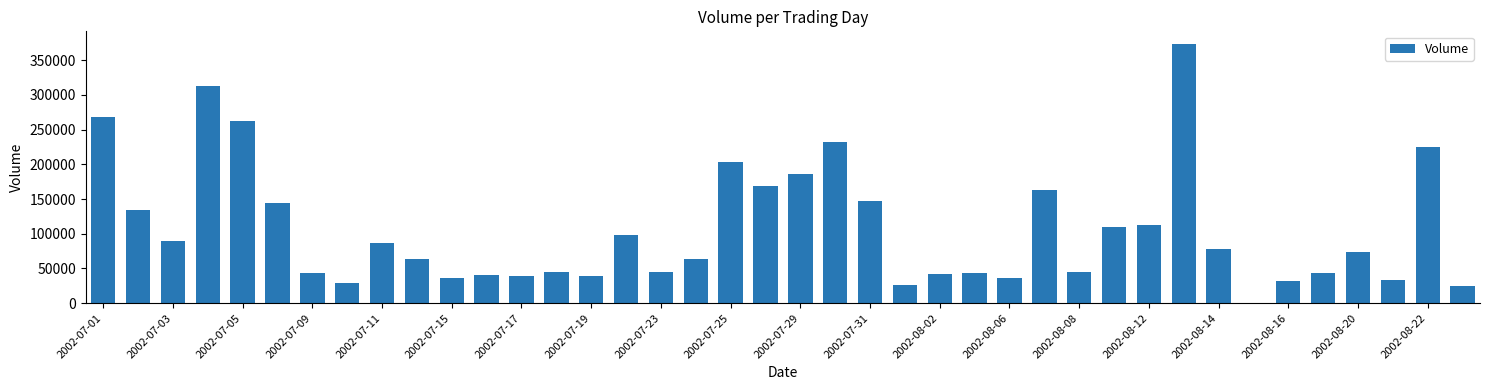

What is the sum of all values?

4236578